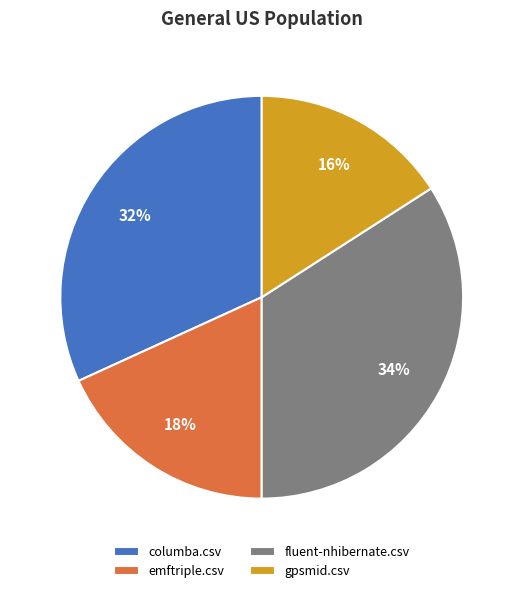

True or false: gpsmid.csv accounts for 16% of the total.

True